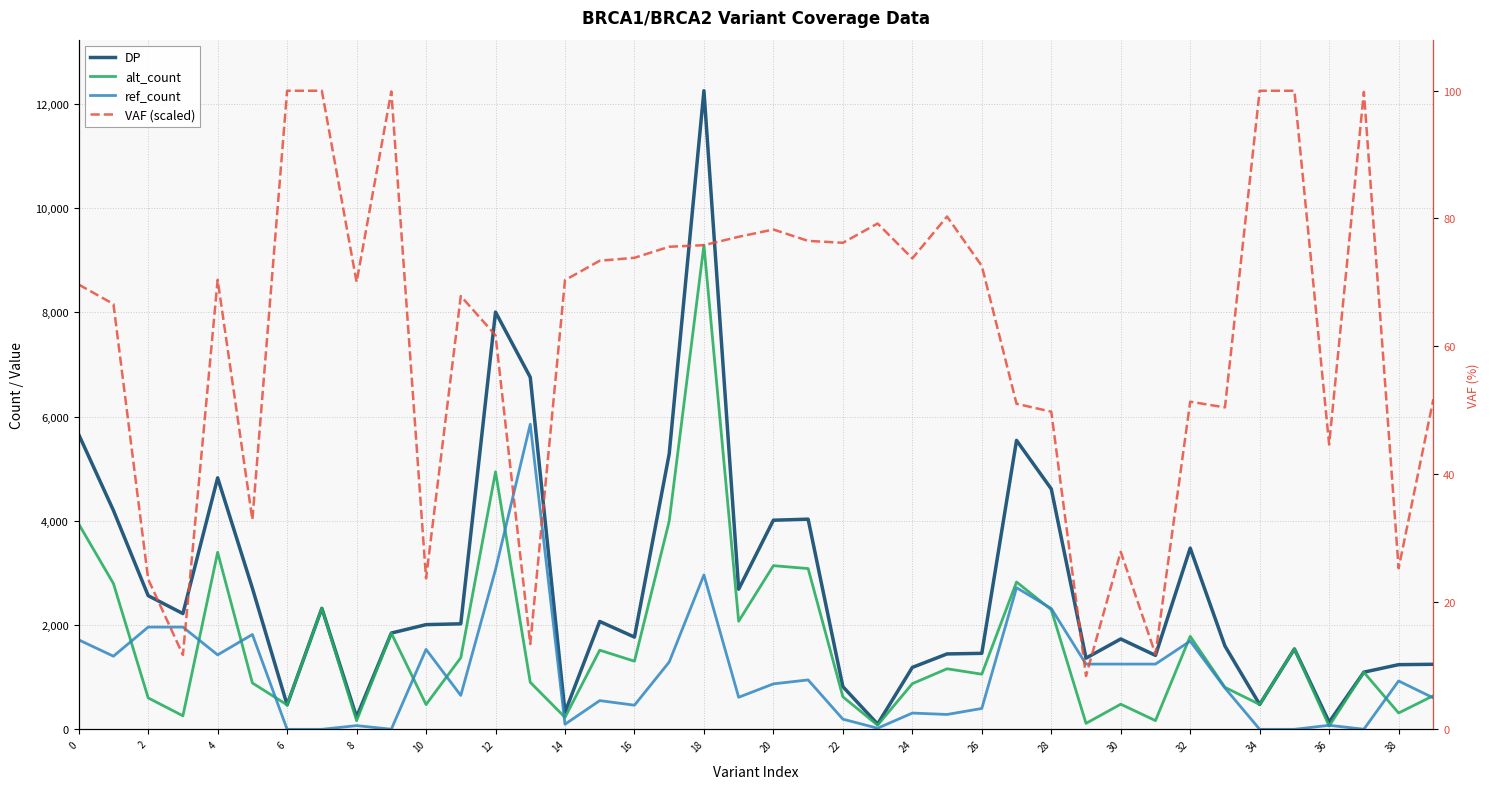

The DP series shows 819.0 at 22. True or false?

True